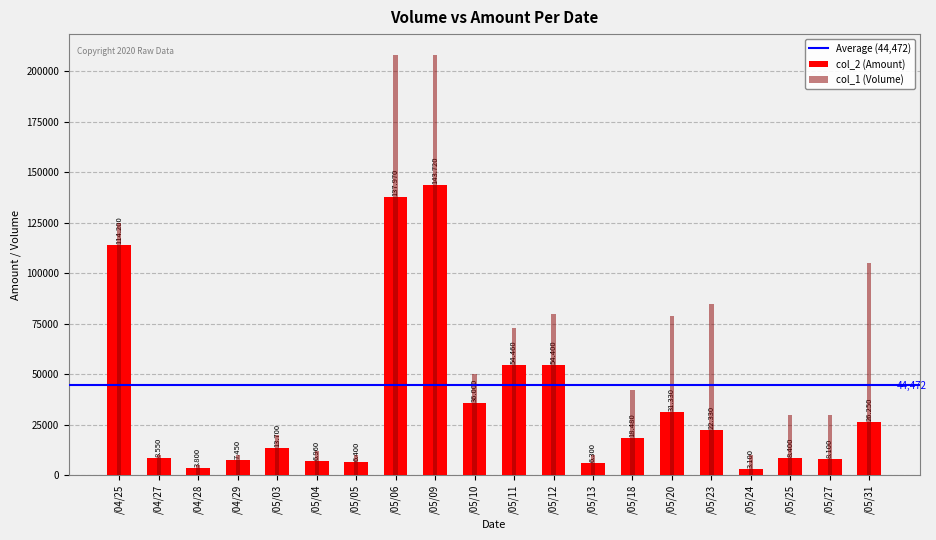

What is the total value across all series at /05/13?

16300